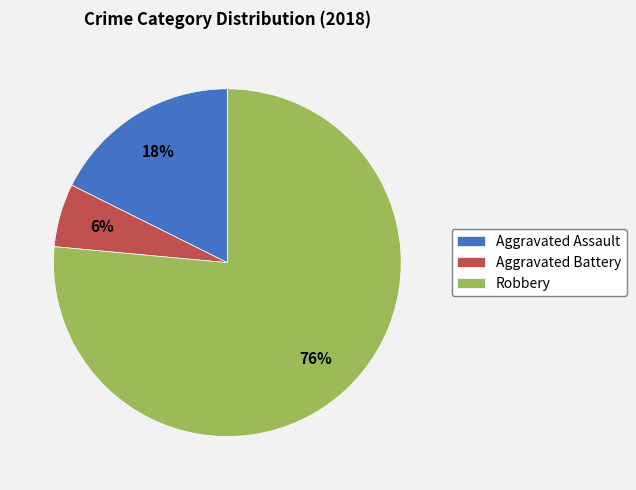

Which has a higher value, Aggravated Battery or Robbery?

Robbery